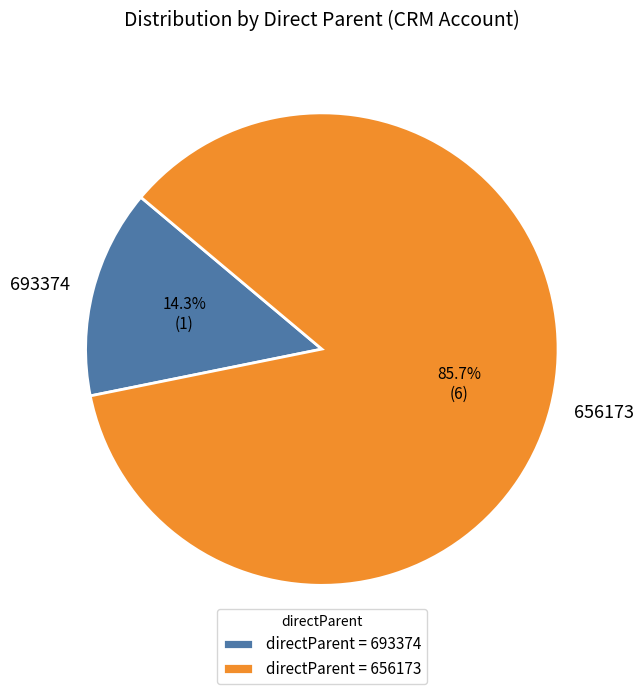

Does 693374 represent more than half of the total?

No